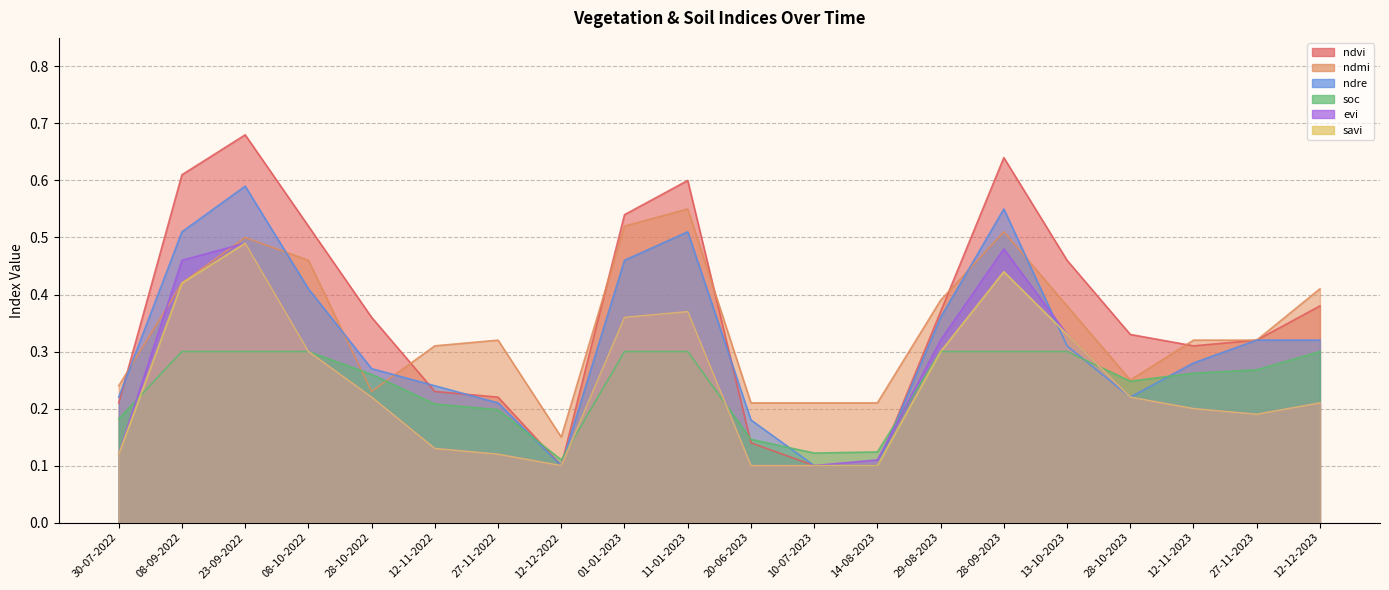

The value of ndre at 01-01-2023 is 0.6. True or false?

False